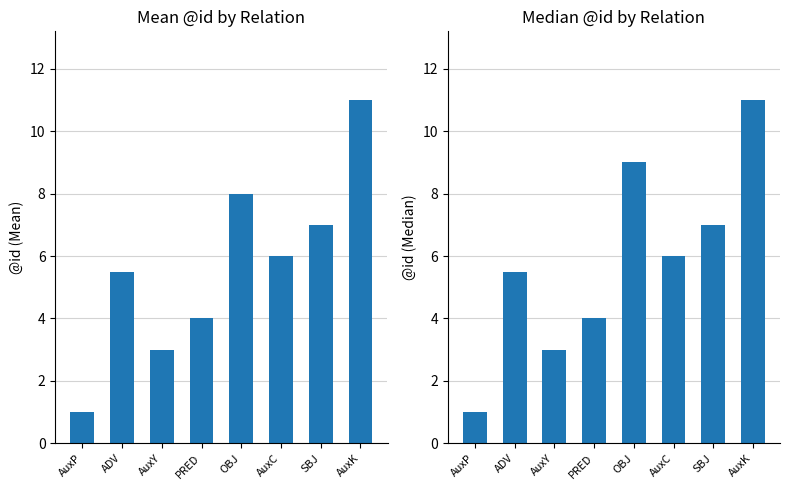

What is the difference between the Mean @id values at OBJ and AuxK?

3.0